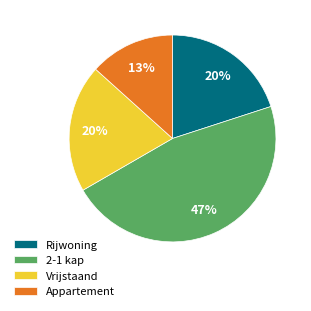

Does any single category account for the majority?

No